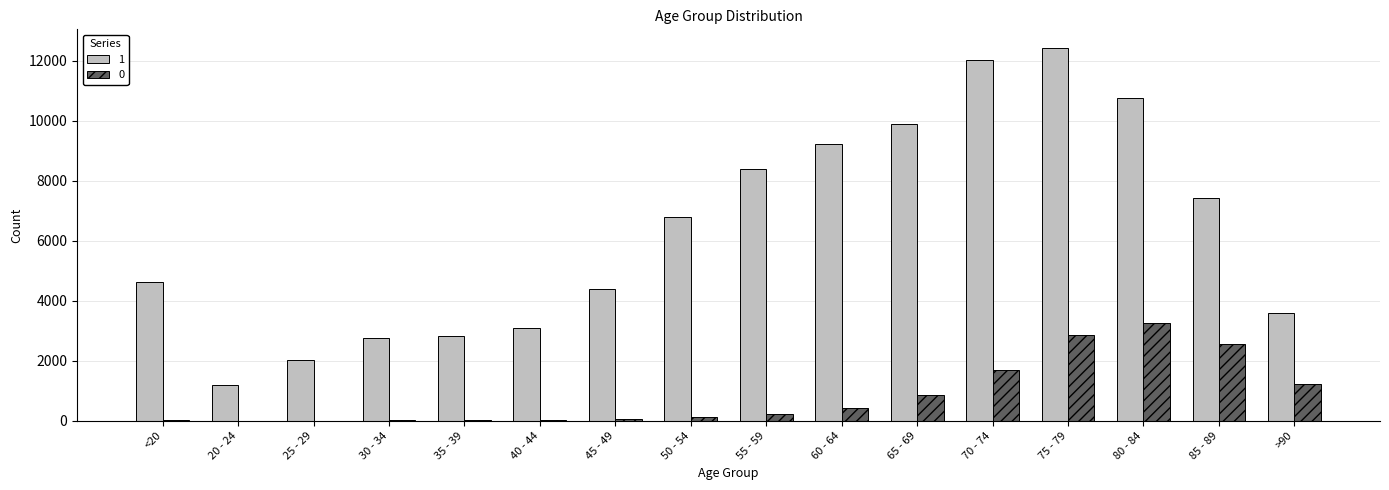

Are the bars horizontal?

No